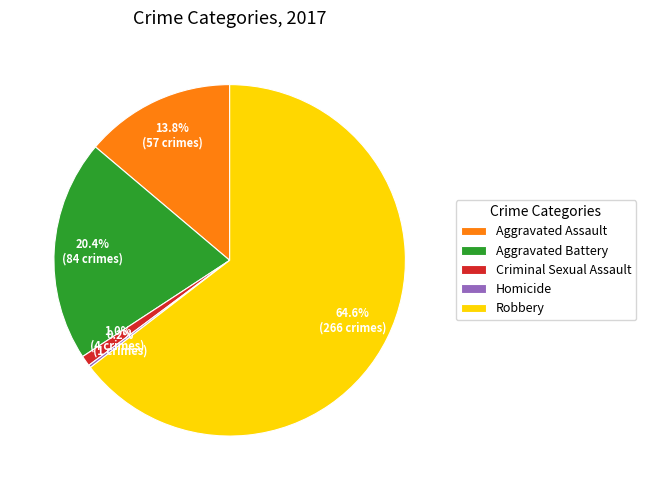

How much of the chart is everything except Robbery?

35.4%